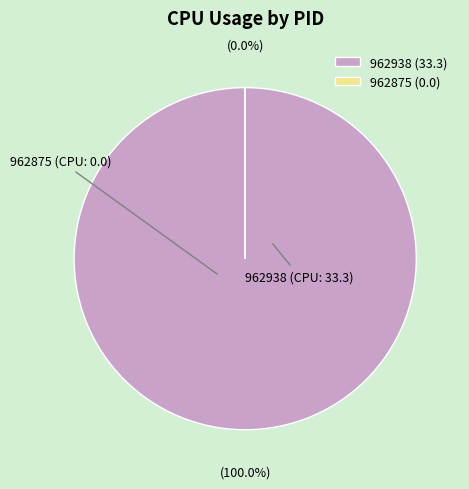

Does any single category account for the majority?

Yes